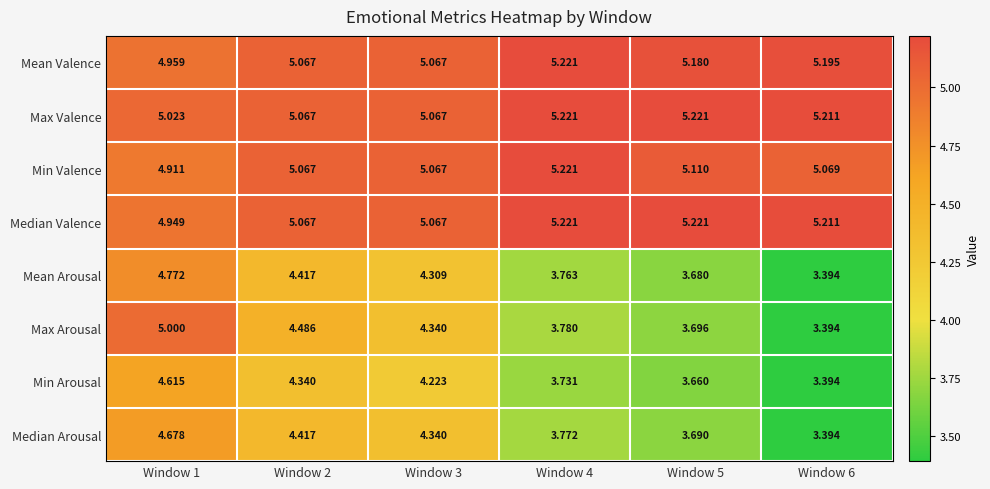

Which series changed the most between Window 4 and Window 6?

Max Arousal